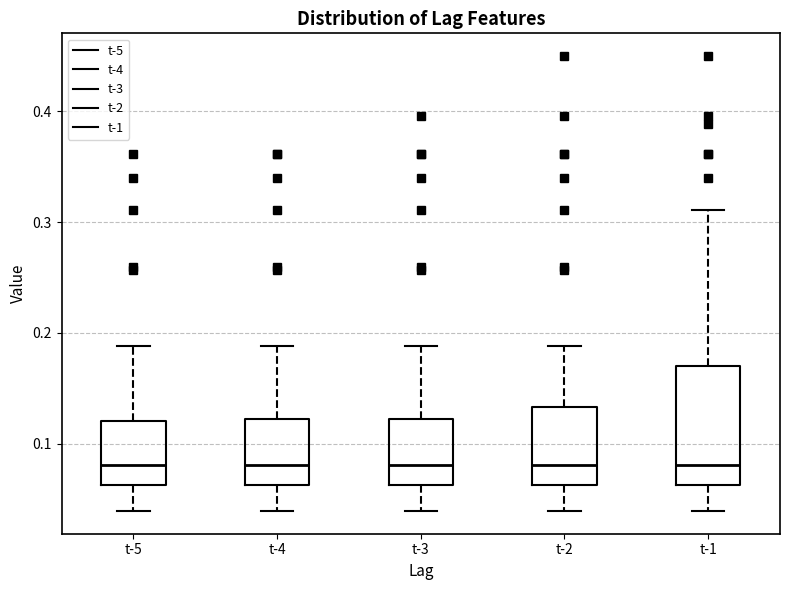

Reading left to right, read every box against the y-axis: the position of its median line, the range the box covers, and the ends of its whiskers. The values are not printed on the chart, so give them approximately, as read against the axis.

t-5: median 0.08, box 0.06 to 0.12, whiskers 0.04 to 0.19
t-4: median 0.08, box 0.06 to 0.12, whiskers 0.04 to 0.19
t-3: median 0.08, box 0.06 to 0.12, whiskers 0.04 to 0.19
t-2: median 0.08, box 0.06 to 0.13, whiskers 0.04 to 0.19
t-1: median 0.08, box 0.06 to 0.17, whiskers 0.04 to 0.31